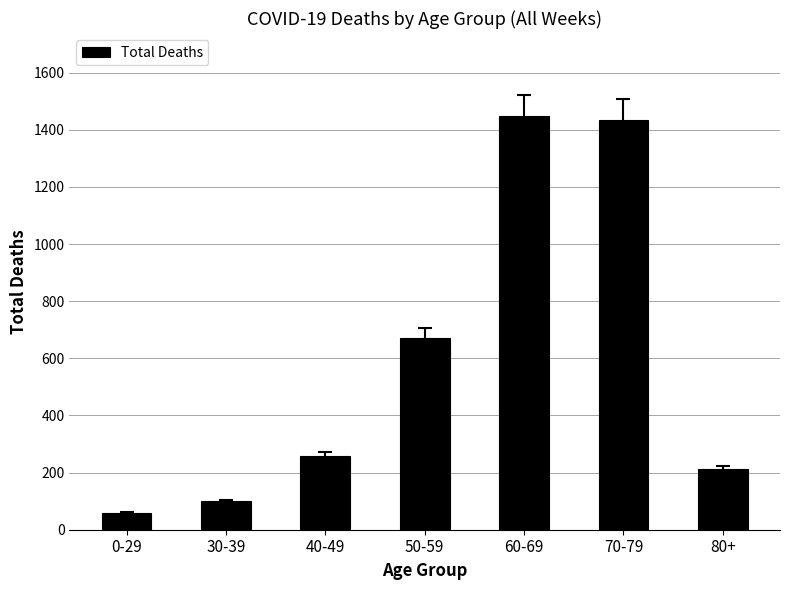

Approximately how many times larger is the value at 50-59 compared to 30-39?

6.7